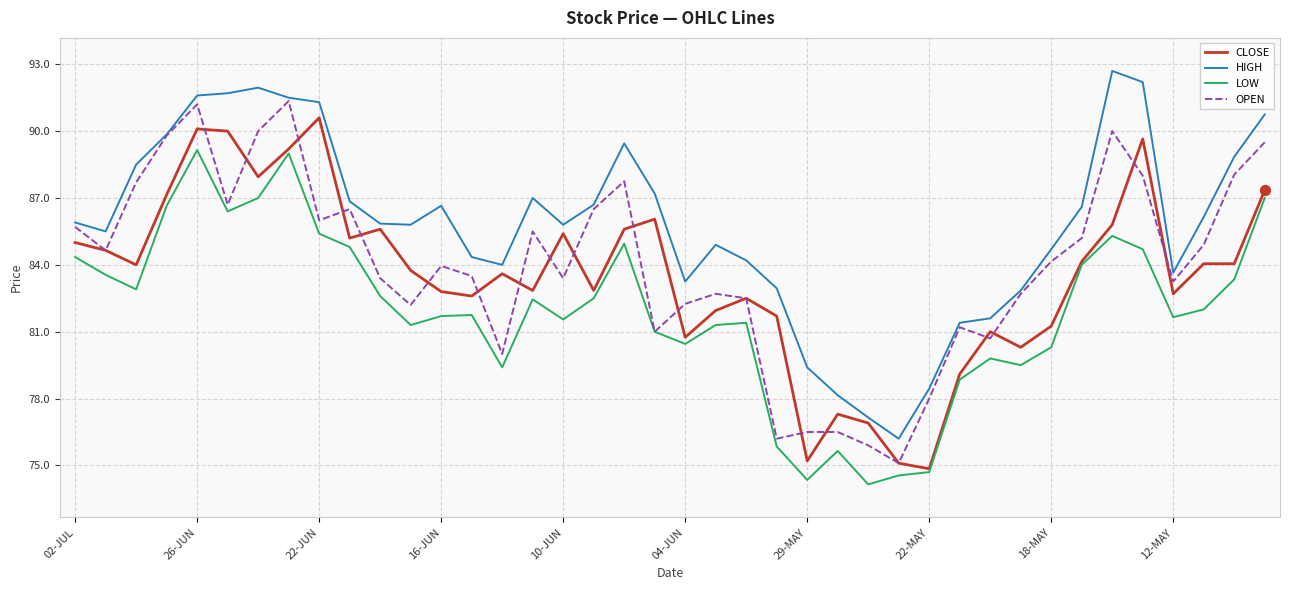

True or false: HIGH and LOW intersect in this chart.

False